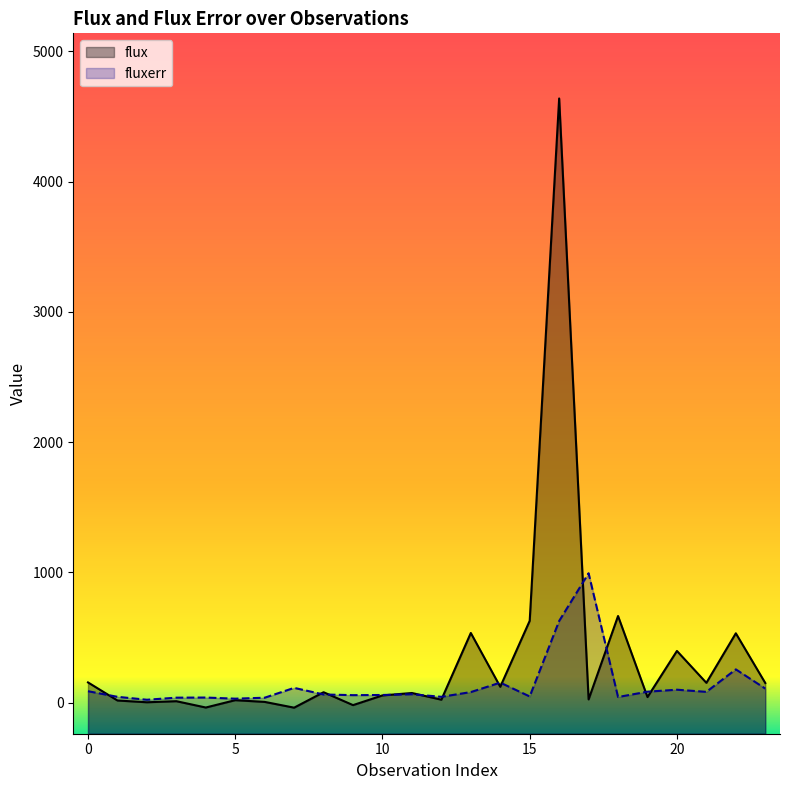

Which series has the largest range (max minus min)?

flux